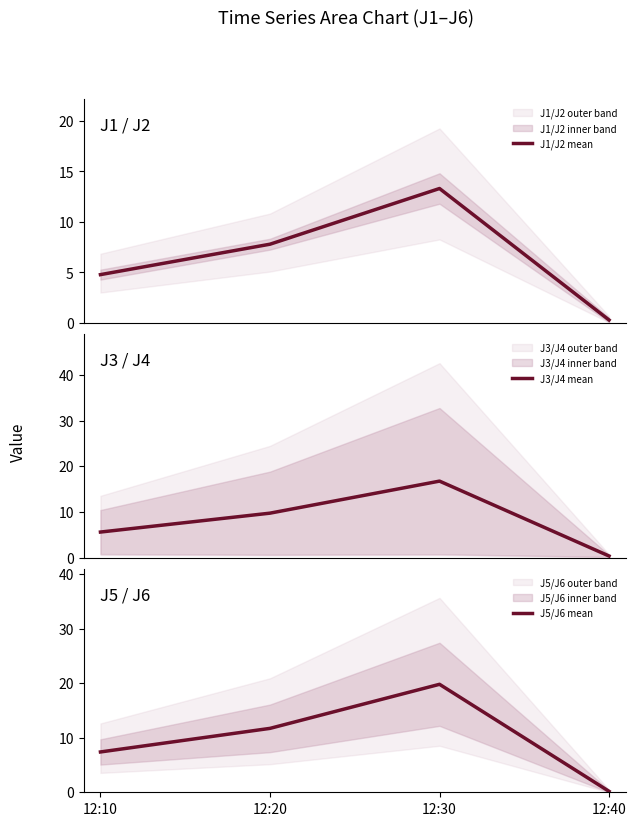

Read the J1/J2 mean value at 12:30.

13.3